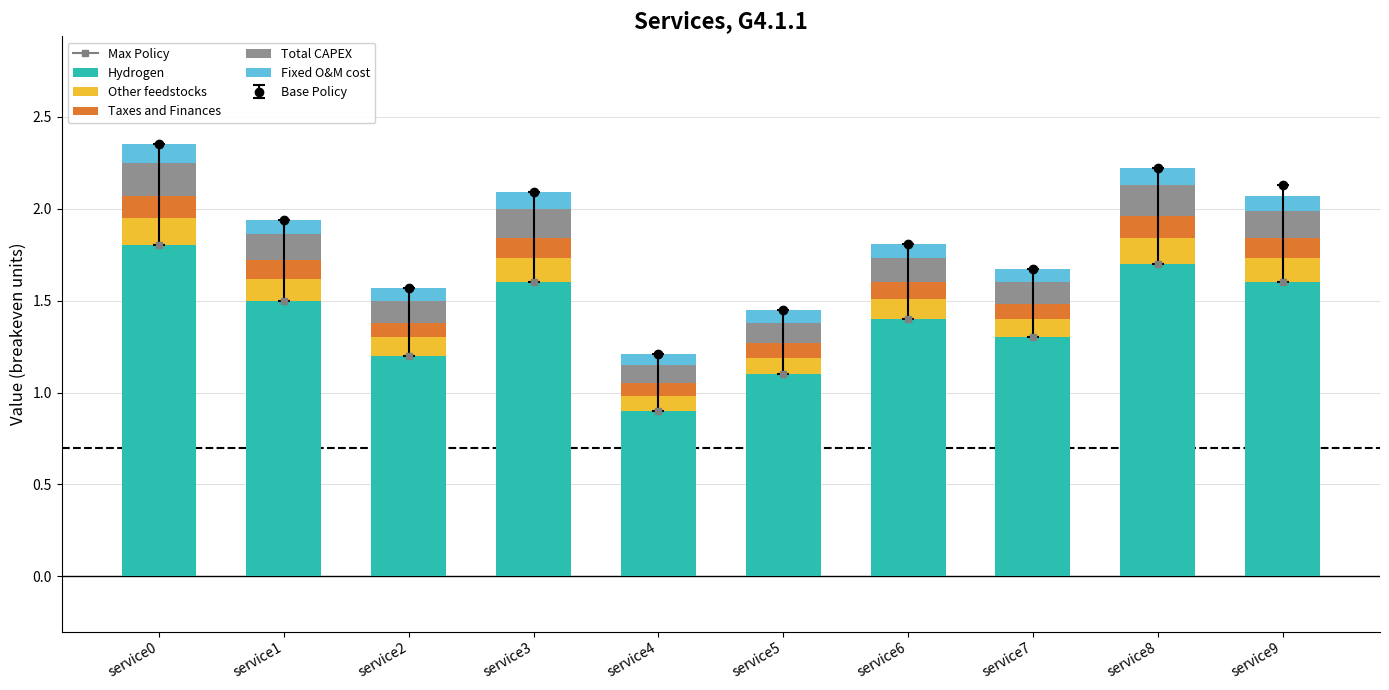

Are the bars horizontal?

No